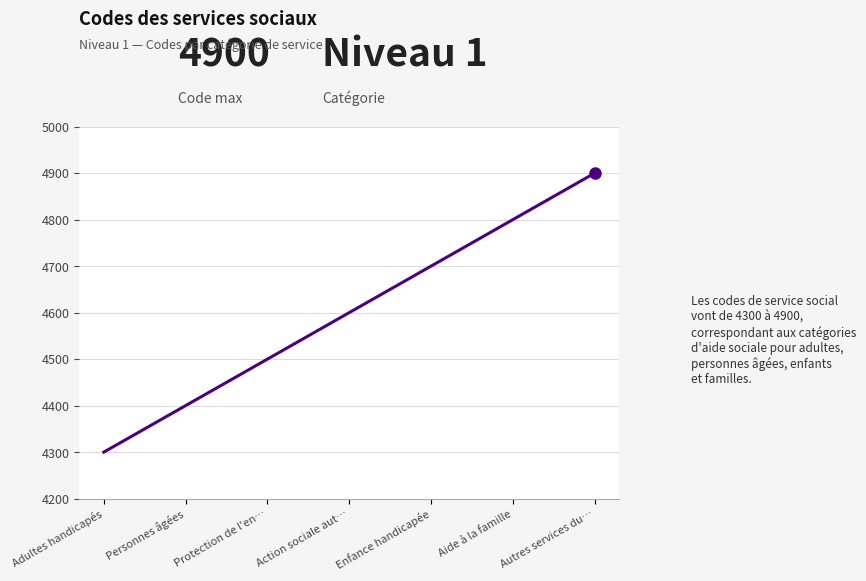

The value at Enfance handicapée is 4700. True or false?

True